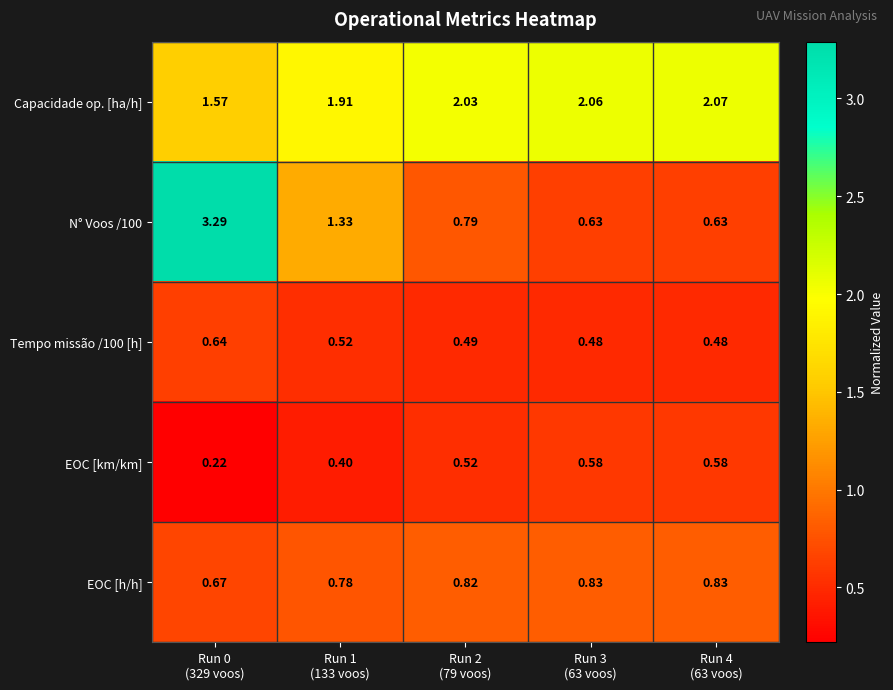

Which series has the largest total across all categories?

Capacidade op. [ha/h]